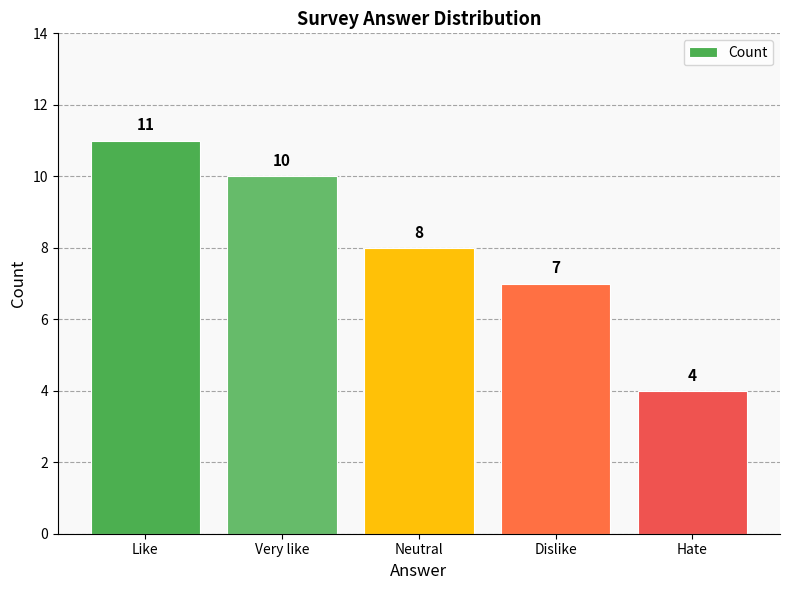

Which category has the lowest value across all series?

Hate